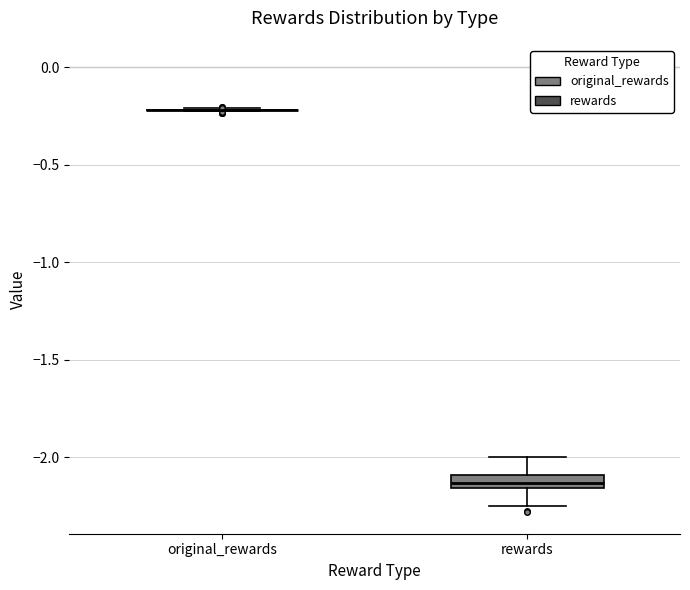

Comparing the boxes themselves (not the whiskers), which one is the tallest?

rewards